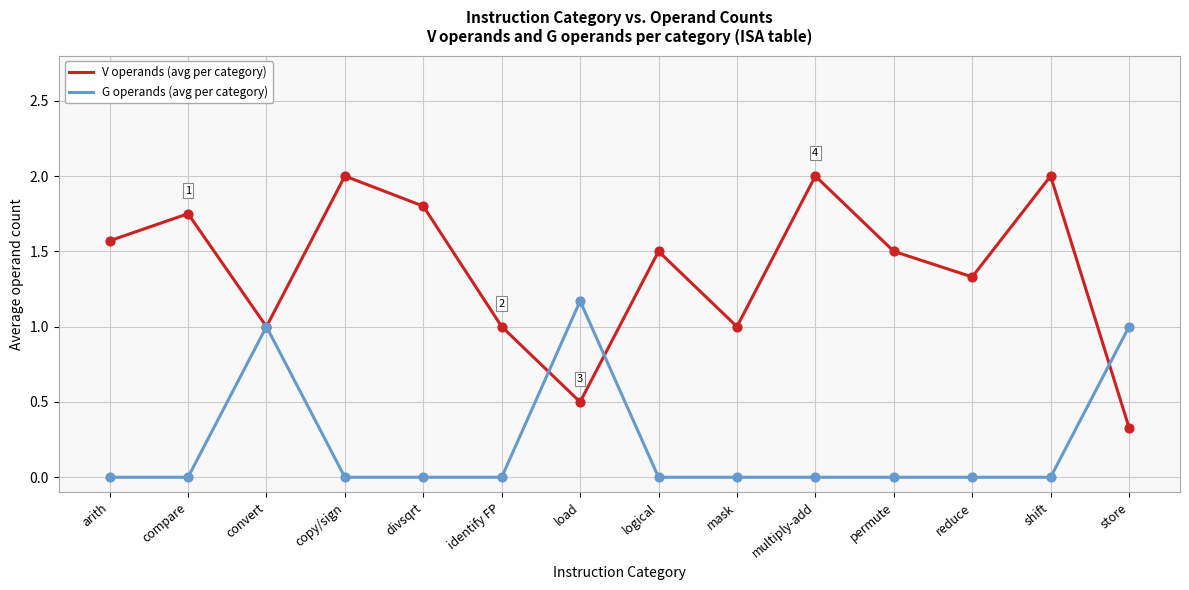

Which series changed the most between arith and reduce?

V operands (avg per category)